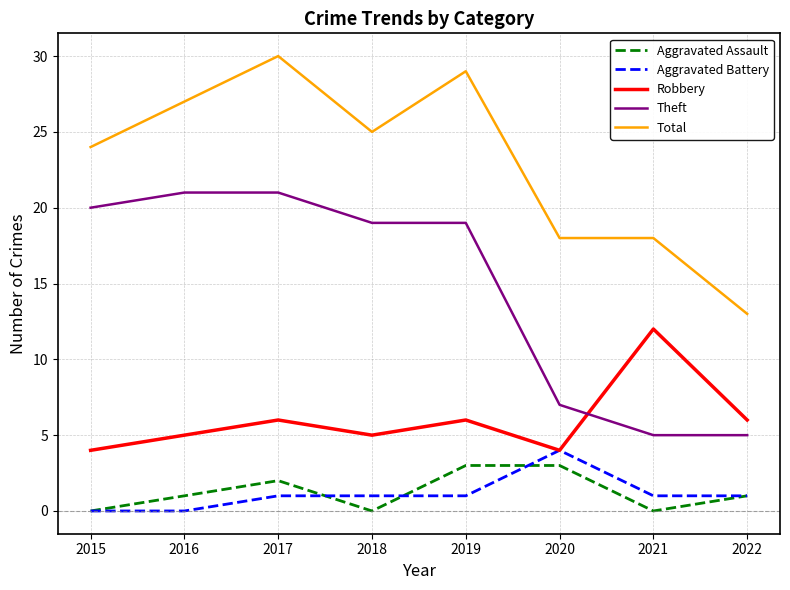

What is the average value of the Aggravated Battery series?

1